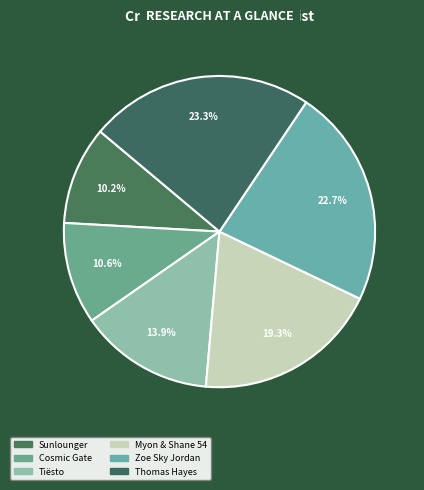

Does Tiësto represent more than half of the total?

No